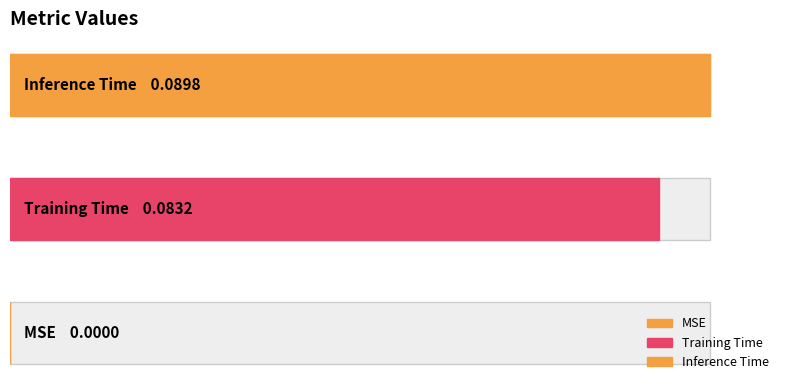

What is the greatest value displayed?

0.1